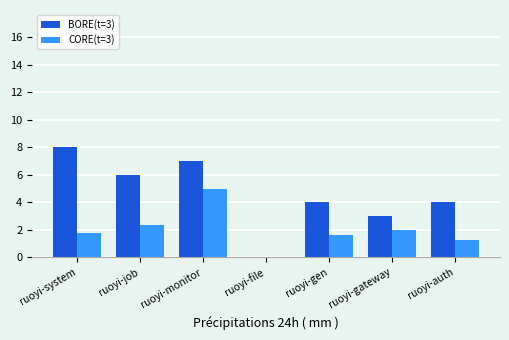

Is it true that CORE(t=3) equals 1.8 at ruoyi-system?

True